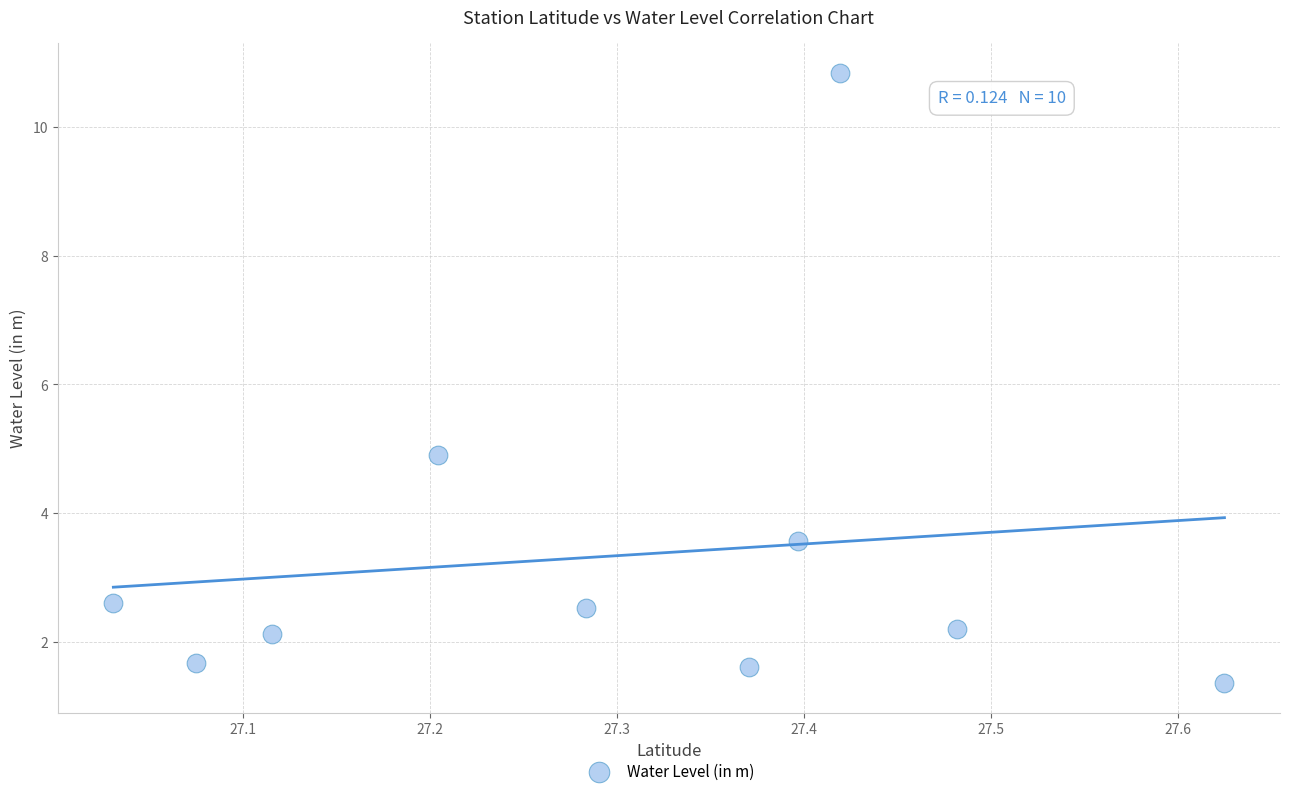

What is the average Y value?

3.3